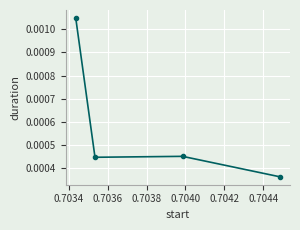

How many values are between 0 and 1?

4